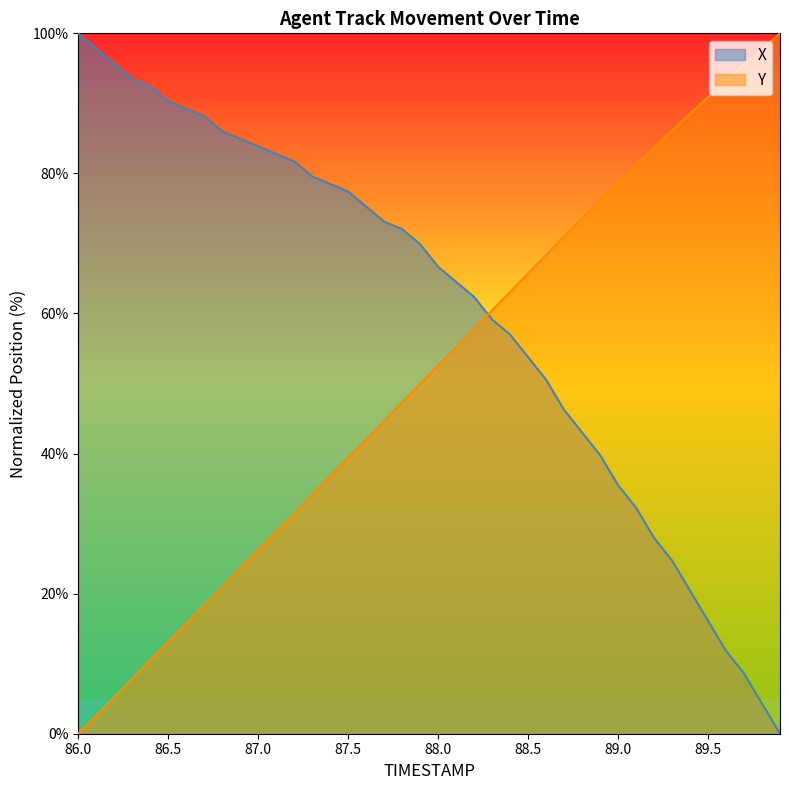

Reading left to right, what are all the values shown in this chart?

X: 100.0	97.8	95.7	93.5	92.5	90.3	89.2	88.2	86.0	84.9	83.9	82.8	81.7	79.6	78.5	77.4	75.3	73.1	72.0	69.9	66.7	64.5	62.4	59.1	57.0	53.8	50.5	46.2	43.0	39.8	35.5	32.3	28.0	24.7	20.4	16.1	11.8	8.6	4.3	0.0
Y: 0.0	2.6	5.3	7.9	10.5	13.1	15.8	18.4	21.0	23.7	26.3	28.9	31.5	34.2	36.8	39.4	42.1	44.7	47.3	49.9	52.6	55.2	57.9	60.5	63.1	65.7	68.4	71.0	73.6	76.2	78.7	81.2	83.7	86.2	88.5	90.9	93.2	95.5	97.8	100.0